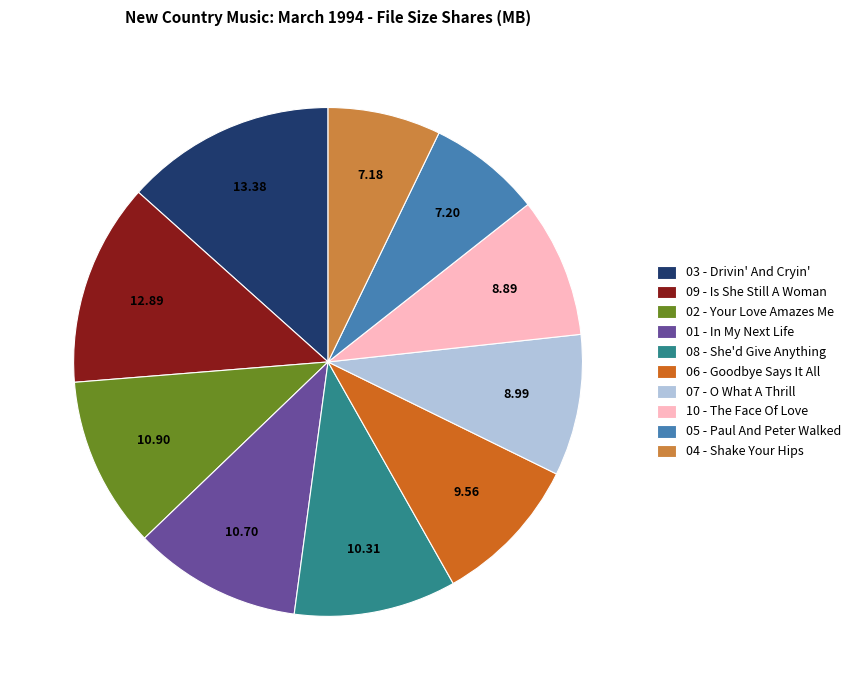

How many slices are in this pie chart?

10